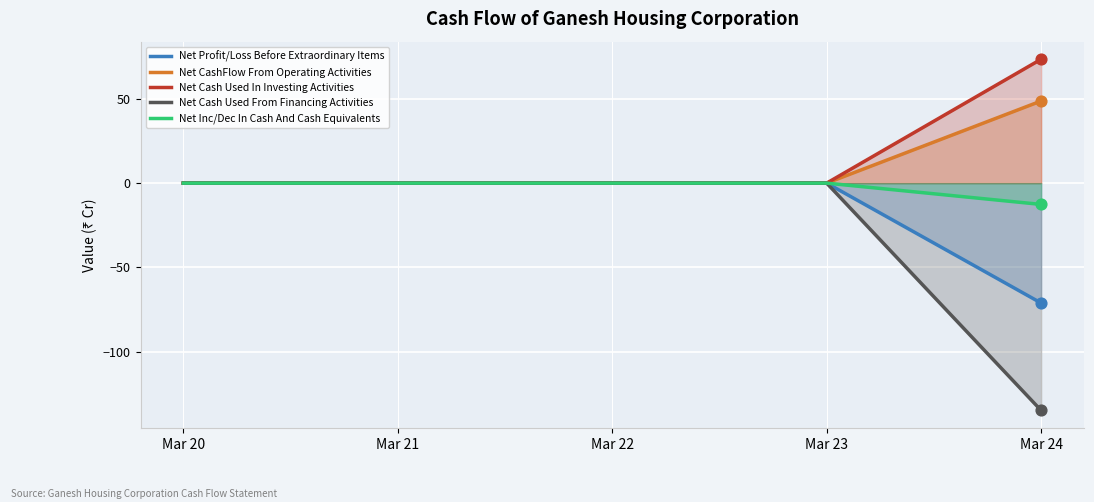

At which category is the sum across all series the highest?

Mar 20